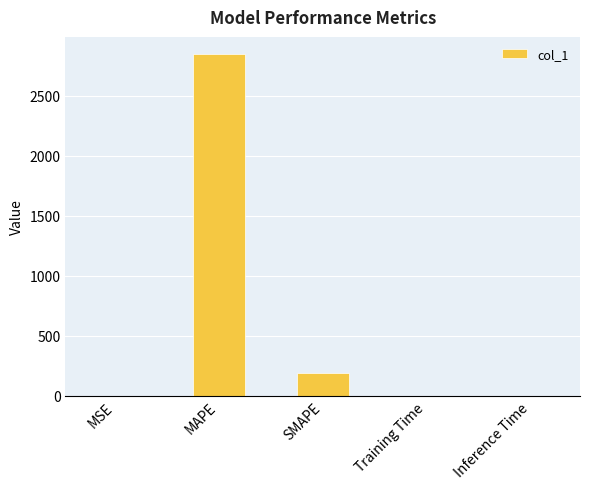

Is it true that the value at Training Time is 0.1?

True